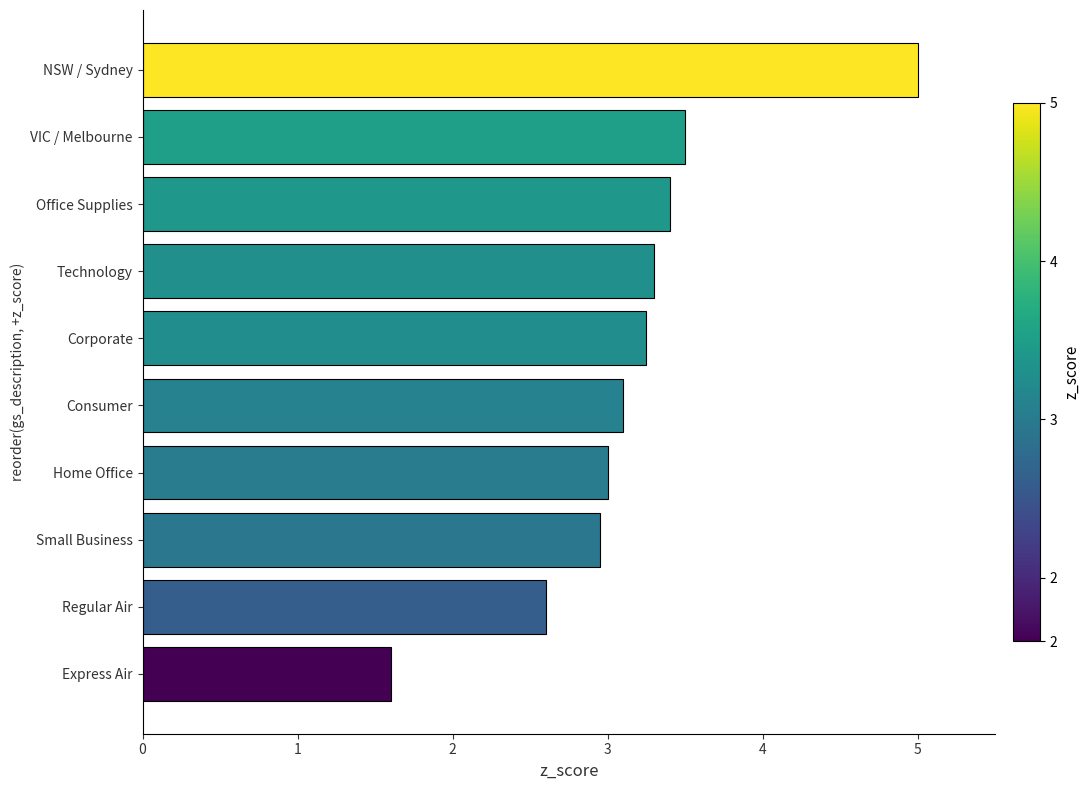

What is the minimum value shown in the chart?

1.6